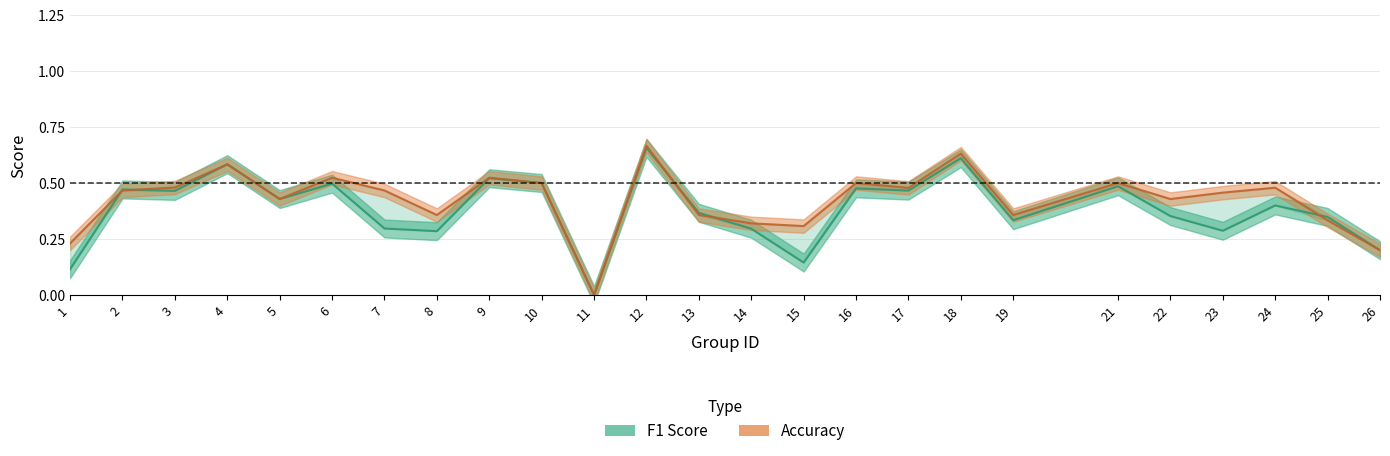

How many times do accuracy and f1 cross each other?

6